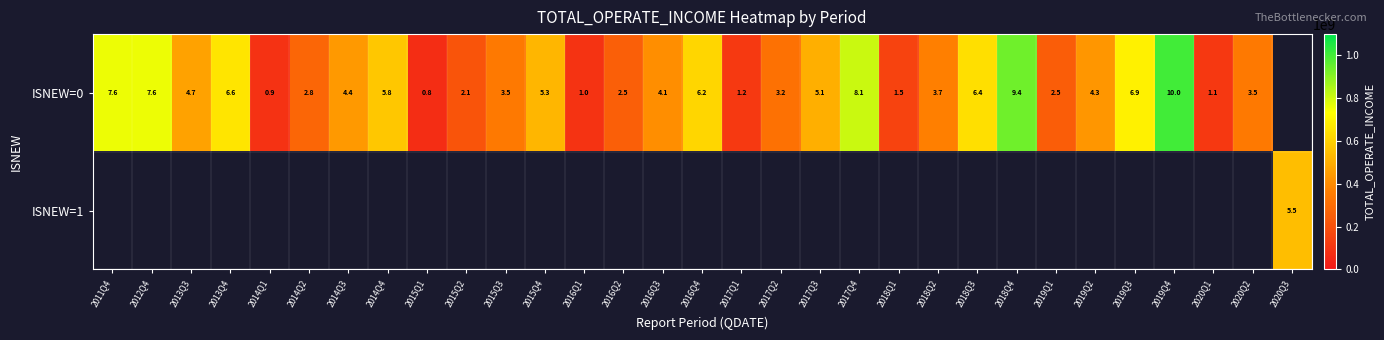

True or false: ISNEW=0 has a value of 98980291.4 at 2018Q1.

False